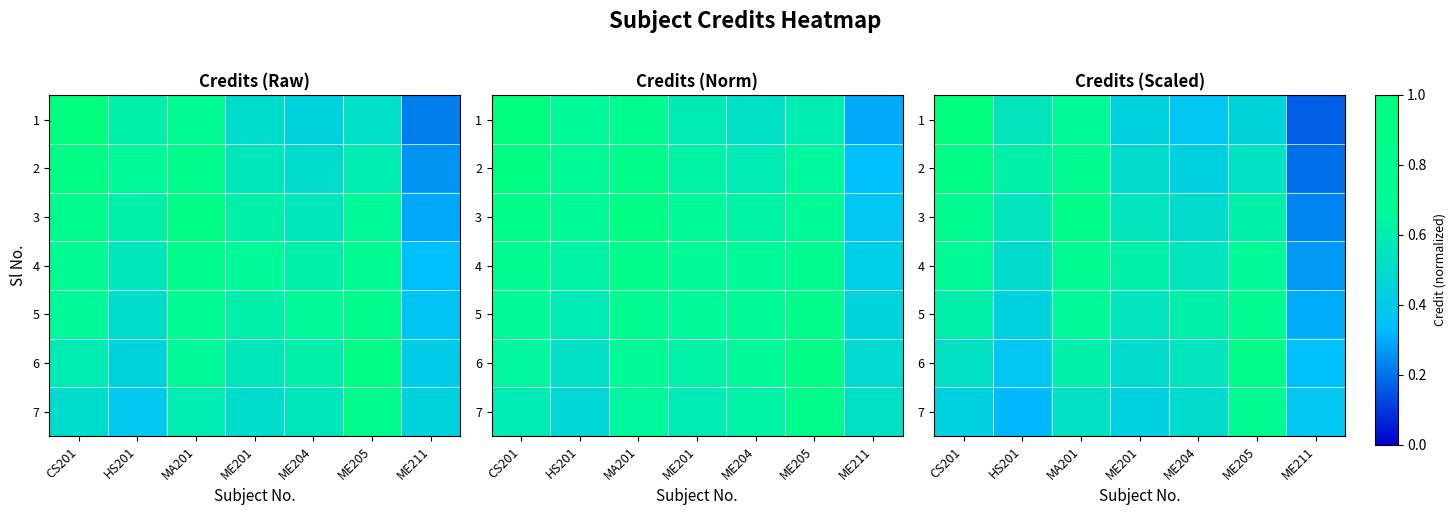

What is the approximate value of 3 at MA201?

0.9